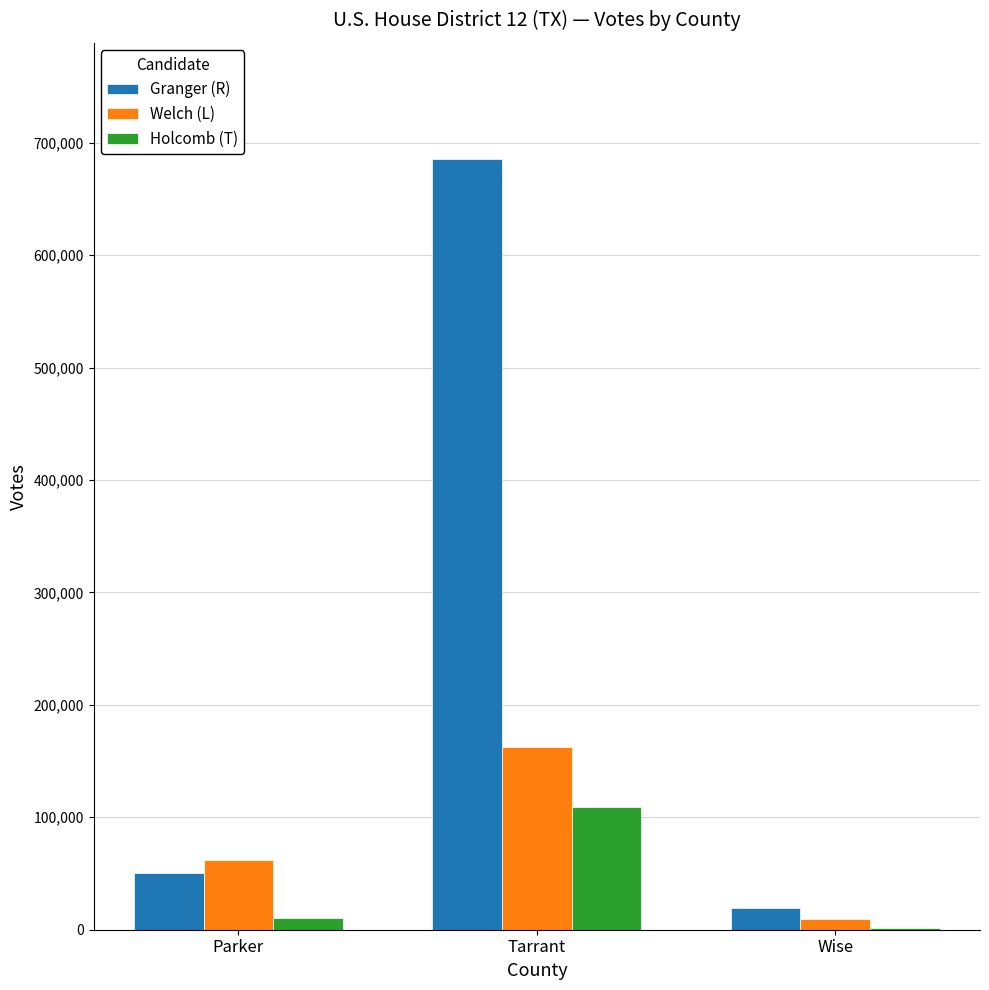

Is the value of Welch (L) at Tarrant greater than the value of Holcomb (T) at Wise?

Yes